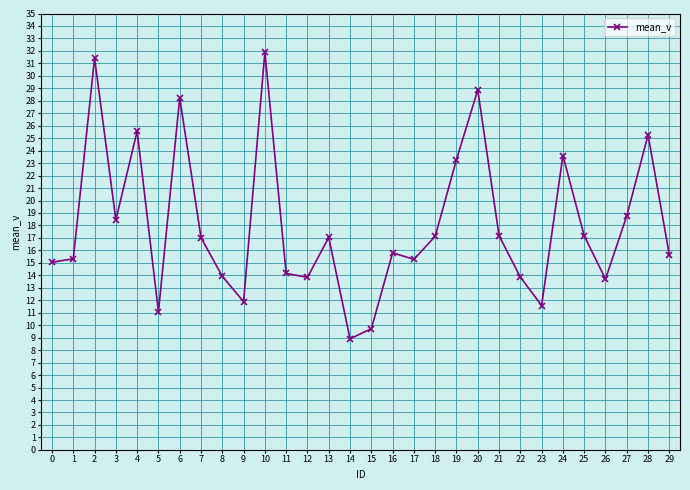

How many distinct data groups are displayed?

1